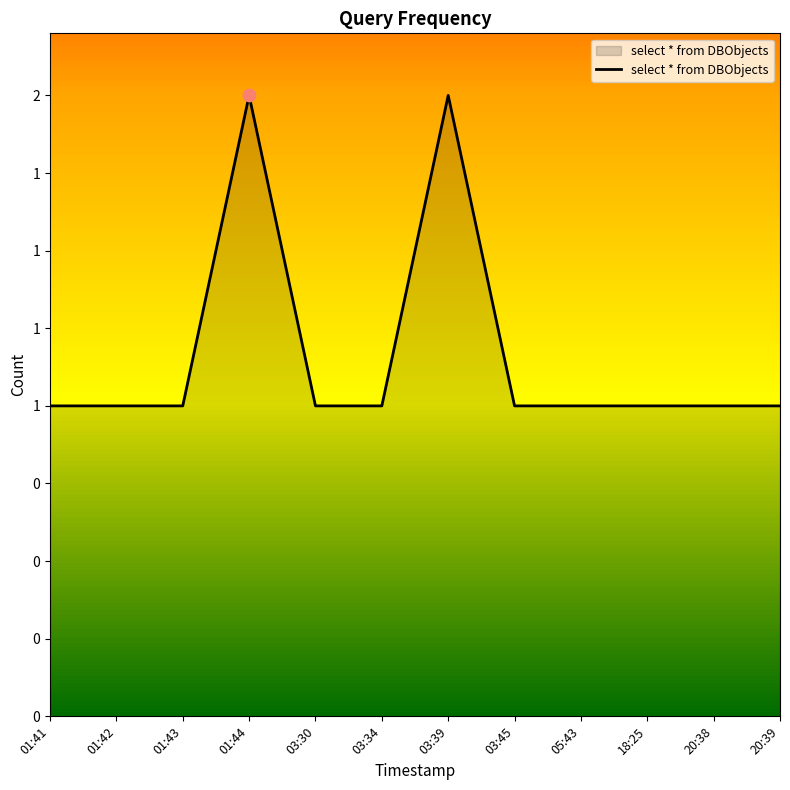

What is the ratio of the value at 01:41 to the value at 01:44?

0.5